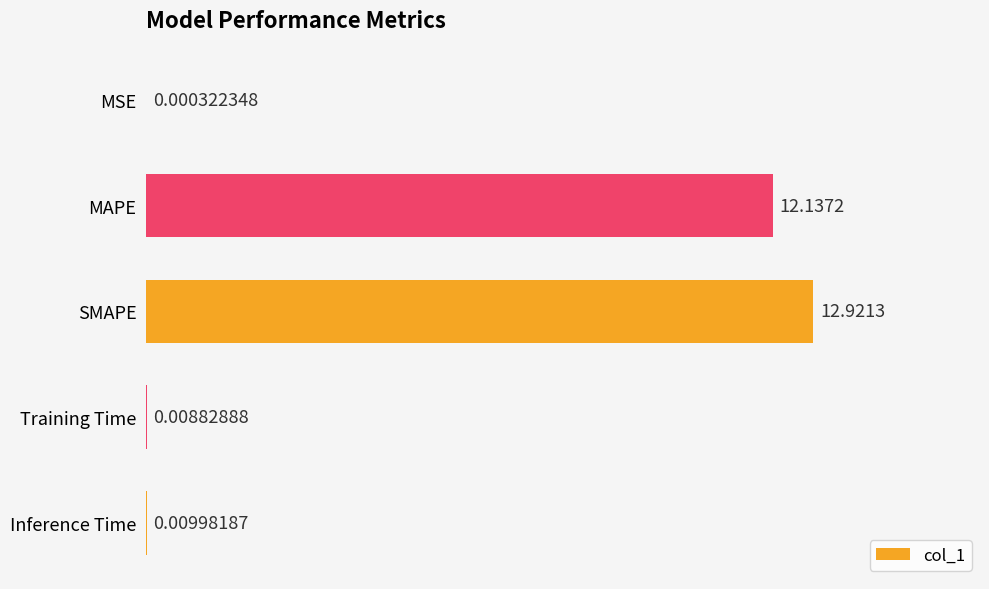

What is the maximum value shown in the chart?

12.9